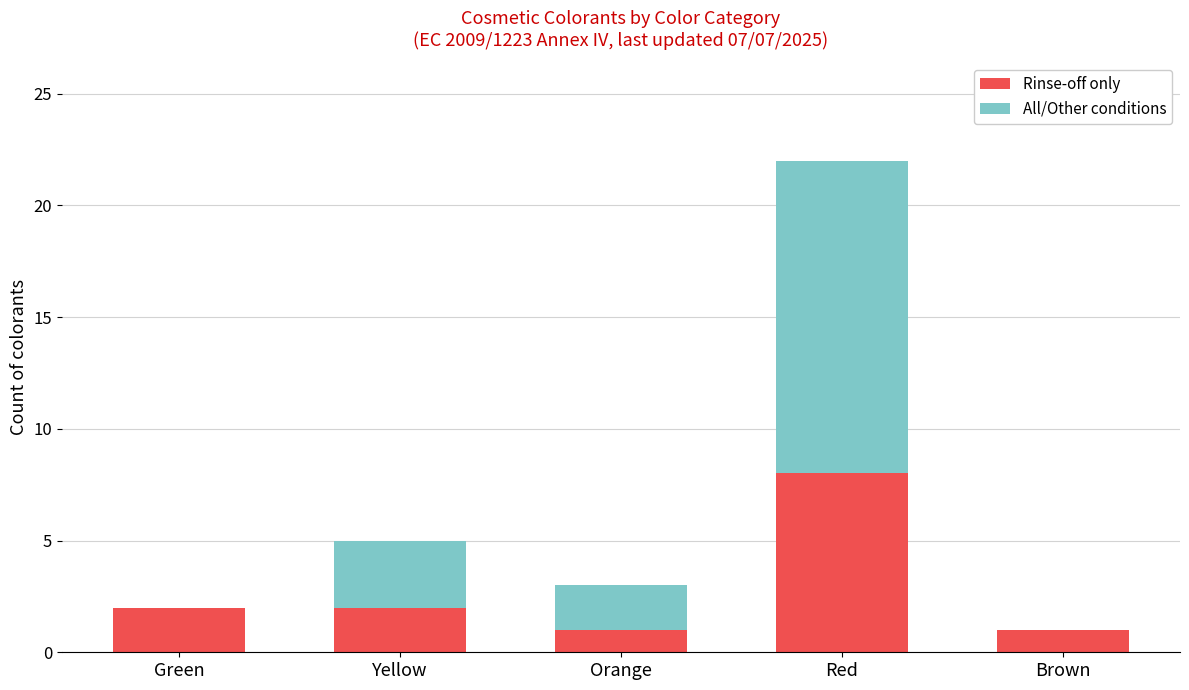

The Rinse-off only series shows 8 at Red. True or false?

True